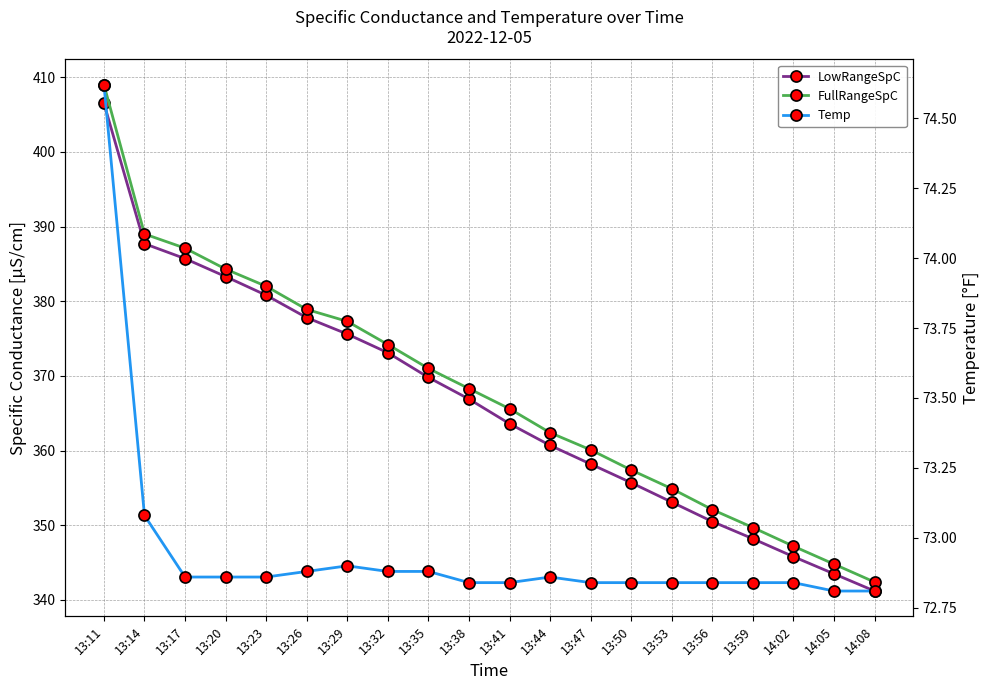

Between 13:20 and 13:44, which series saw the biggest shift?

LowRangeSpC